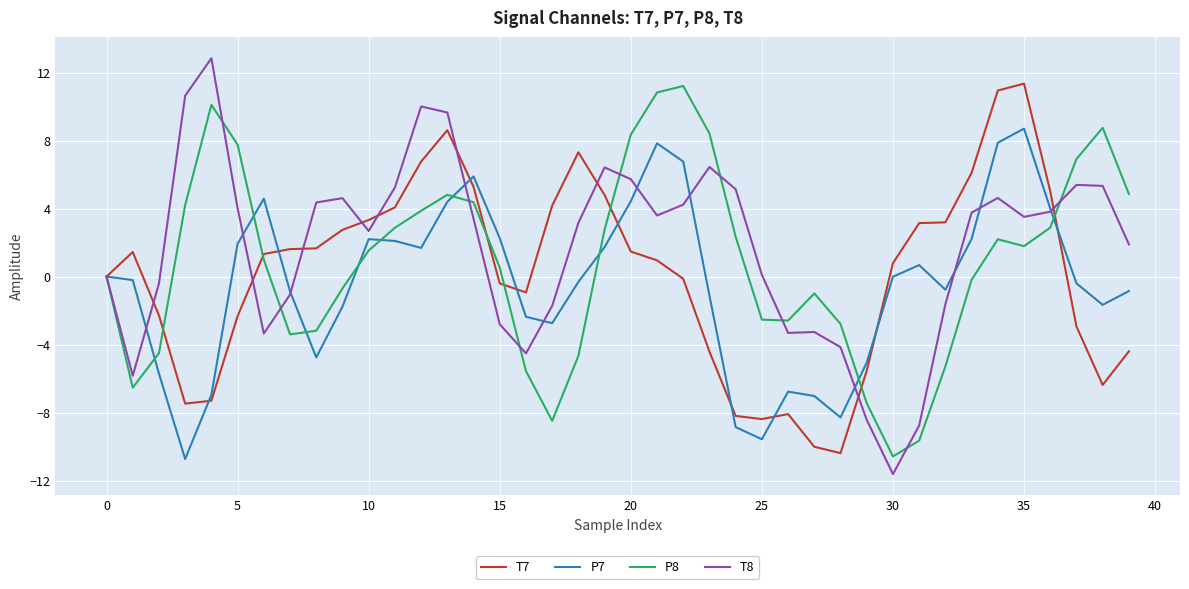

What is the highest value of the P7 series?

8.7